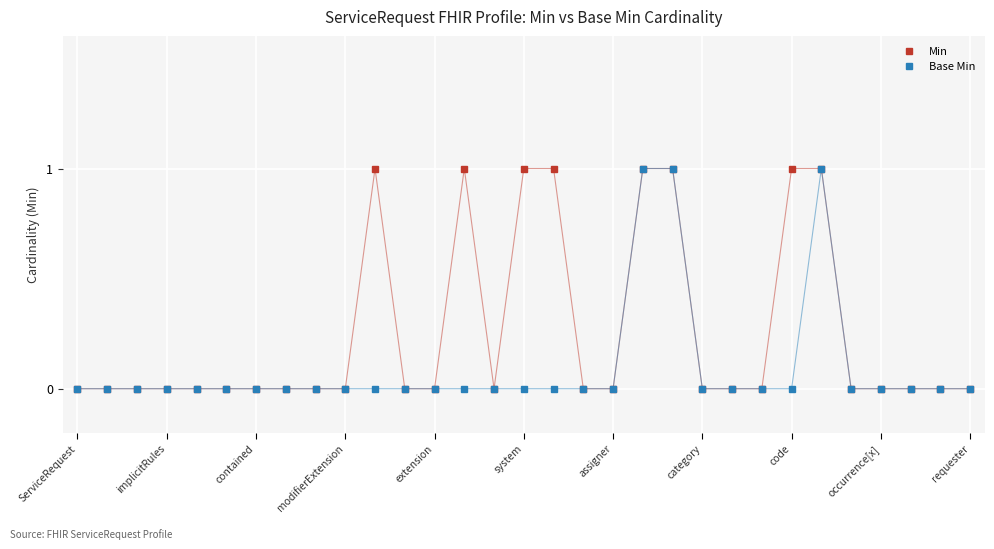

How many lines are shown in the chart?

2